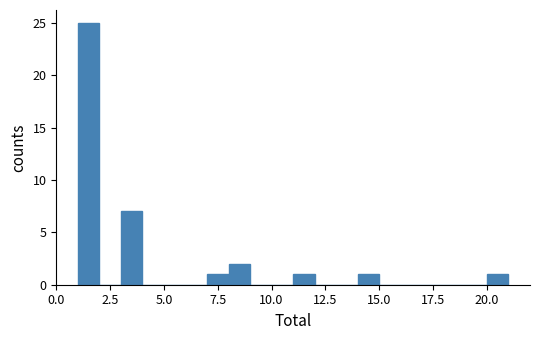

Read against the x-axis, roughly where is the centre of the tallest bar?

1.5